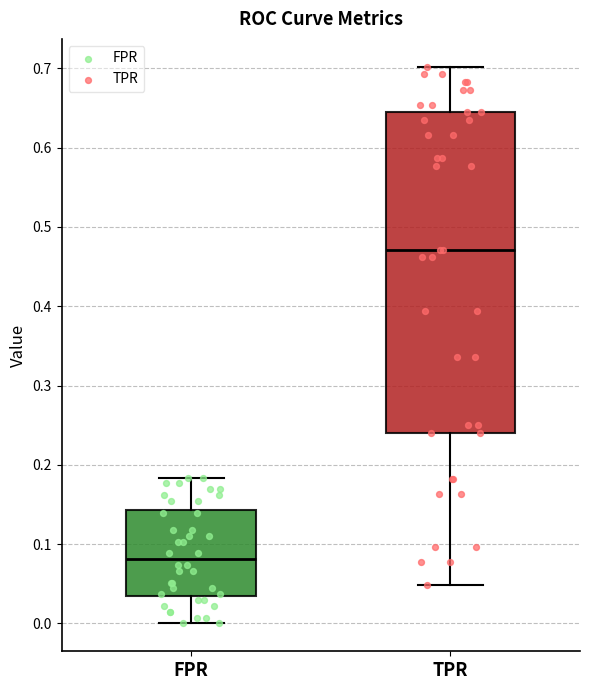

Which box has the highest median line?

TPR